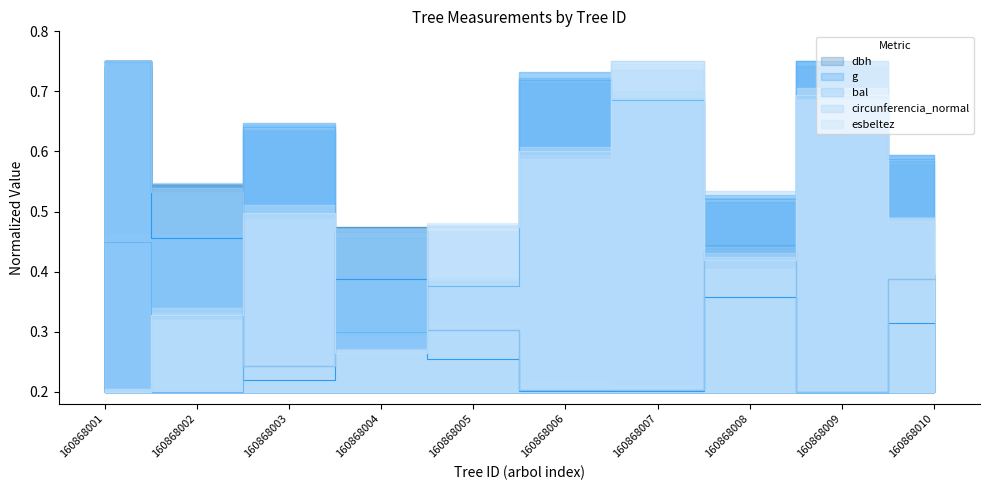

Between 160868001 and 160868009, which series saw the biggest shift?

dbh